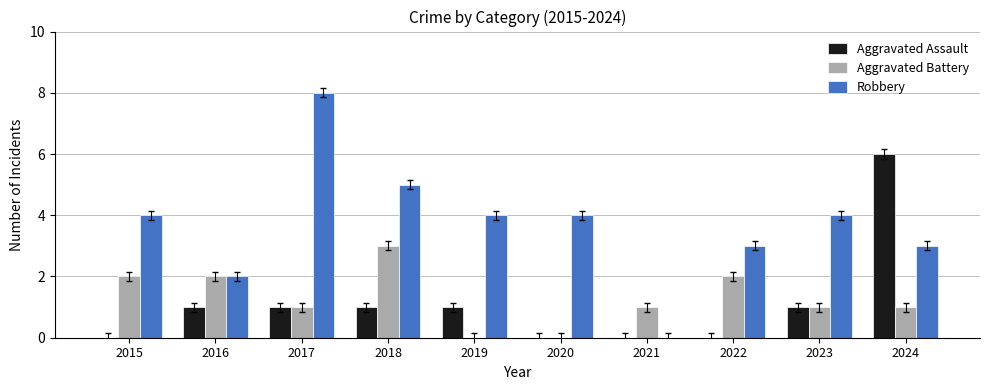

Reading left to right, list all the values displayed in this chart.

Aggravated Assault: 0	1	1	1	1	0	0	0	1	6
Aggravated Battery: 2	2	1	3	0	0	1	2	1	1
Robbery: 4	2	8	5	4	4	0	3	4	3